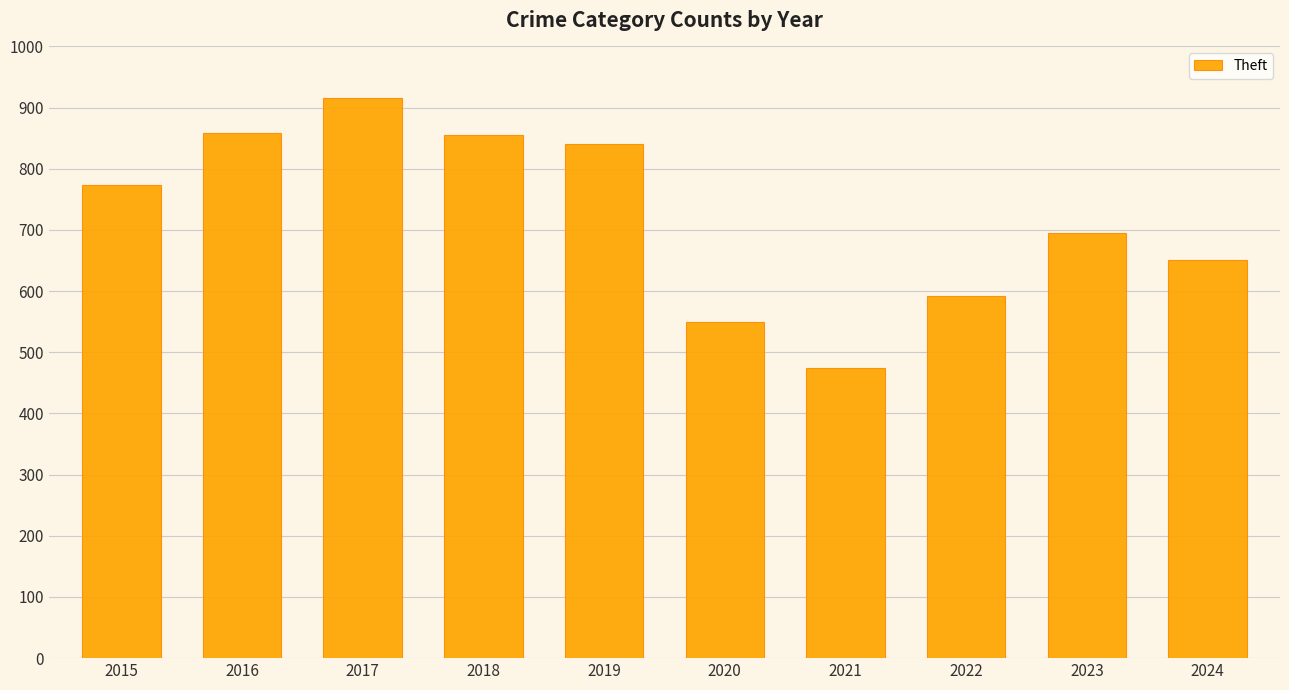

Does the chart contain stacked bars?

No